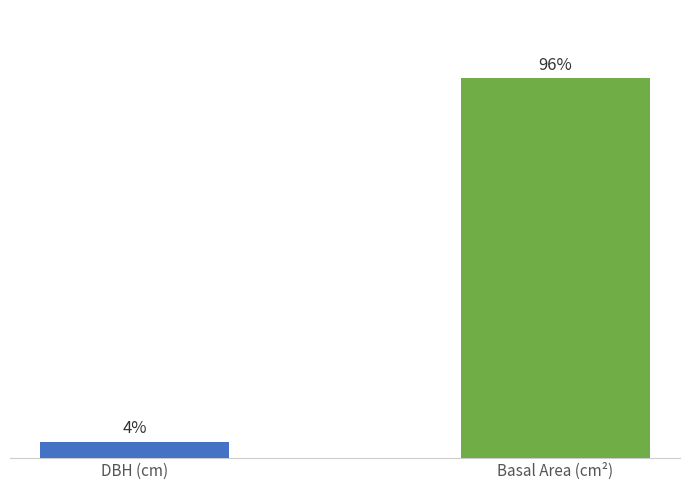

Where does the data first go above 95?

Basal Area (cm²)